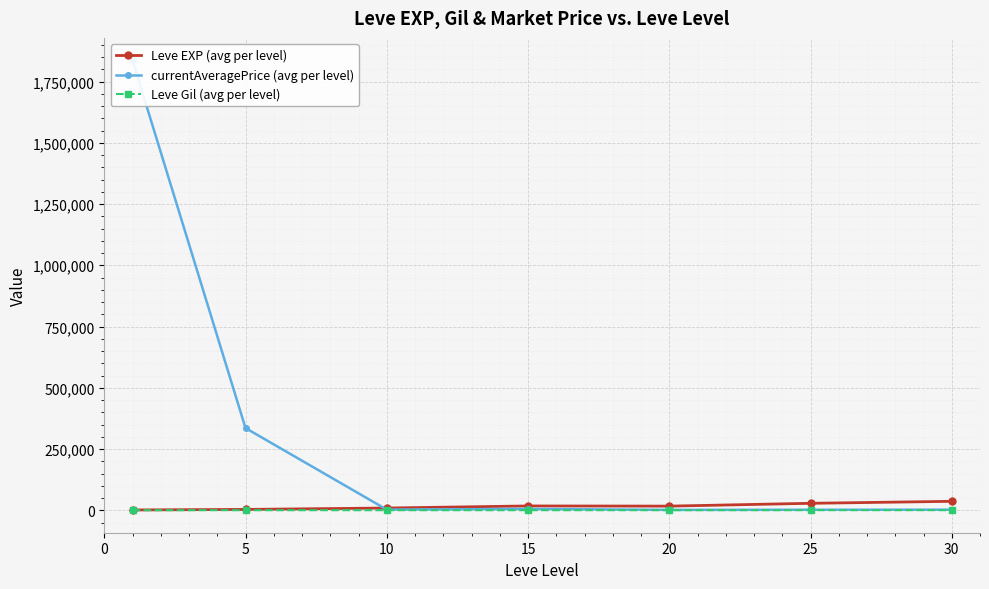

What is the total value across all series at 30?

39136.3